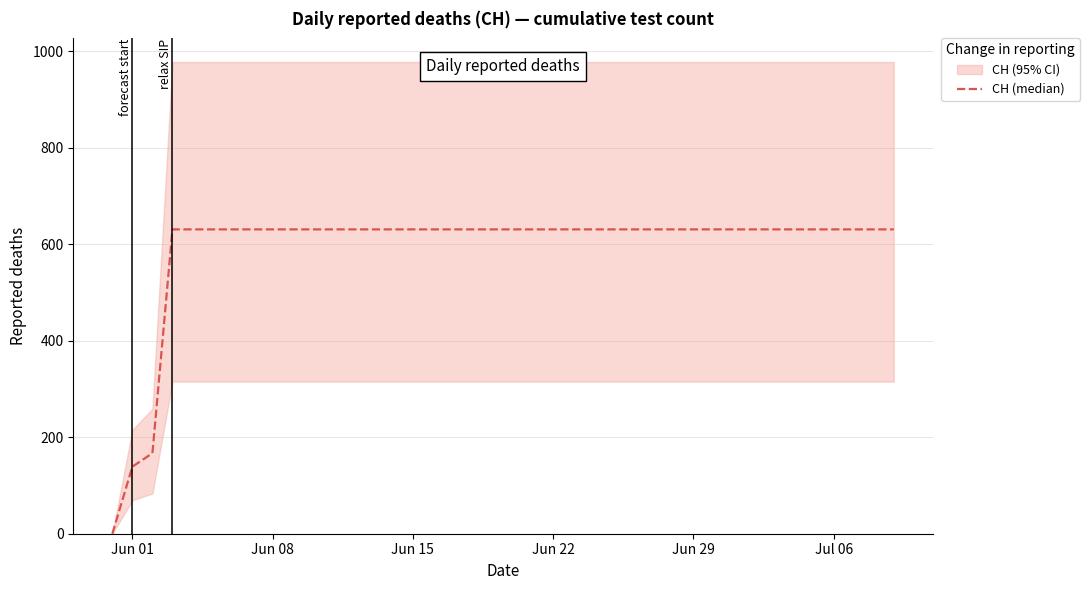

Reading left to right, list all the values displayed in this chart.

0	139	167	631	631	631	631	631	631	631	631	631	631	631	631	631	631	631	631	631	631	631	631	631	631	631	631	631	631	631	631	631	631	631	631	631	631	631	631	631